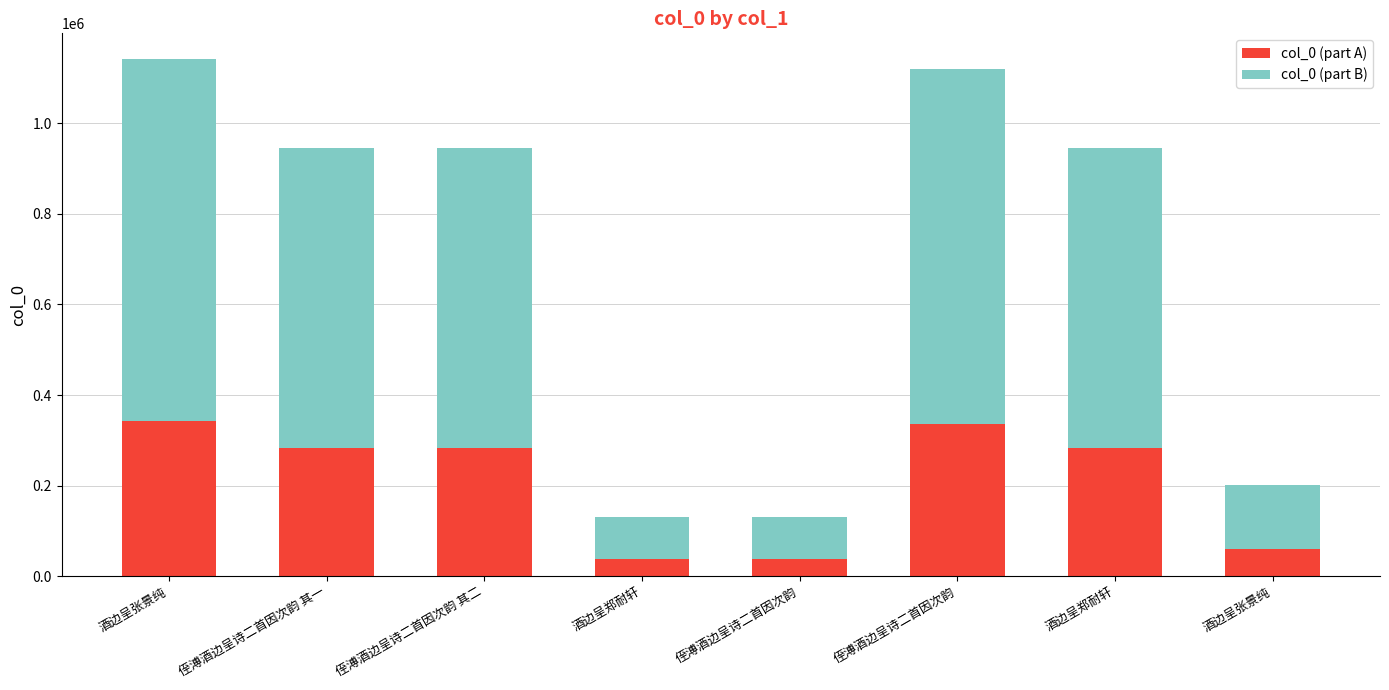

Between 侄溥酒边呈诗二首因次韵 其二 and 酒边呈郑耐轩, which series saw the biggest shift?

col_0 (part B)